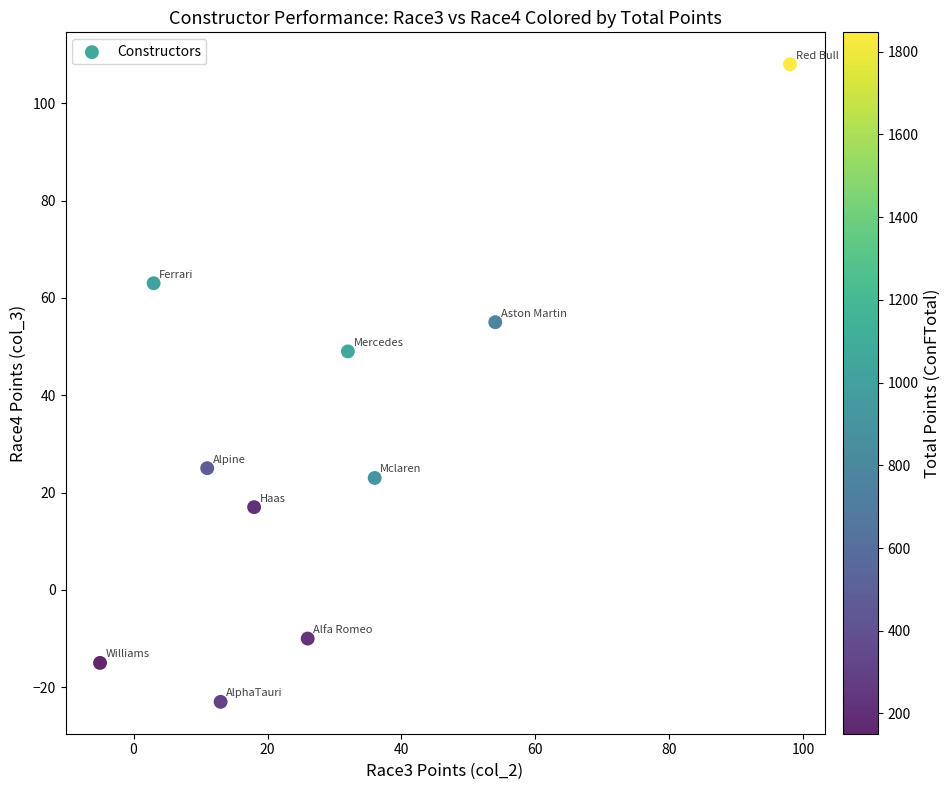

What Y value in the scatter plot is closest to 42?

49